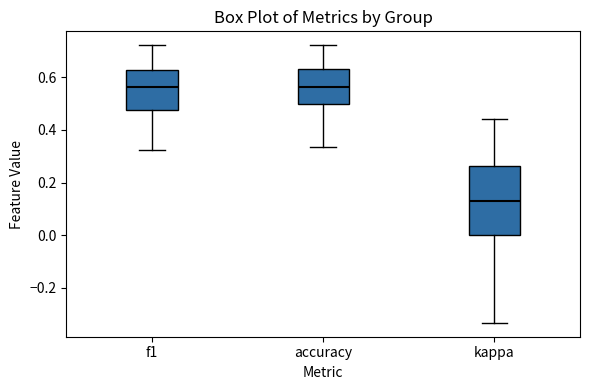

Comparing the boxes themselves (not the whiskers), which one is the tallest?

kappa